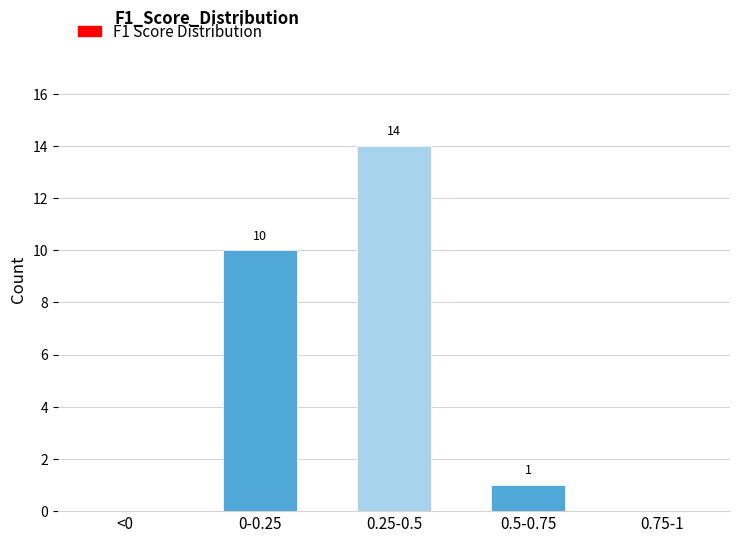

Reading left to right, extract all data points from this chart.

<0=0	0-0.25=10	0.25-0.5=14	0.5-0.75=1	0.75-1=0